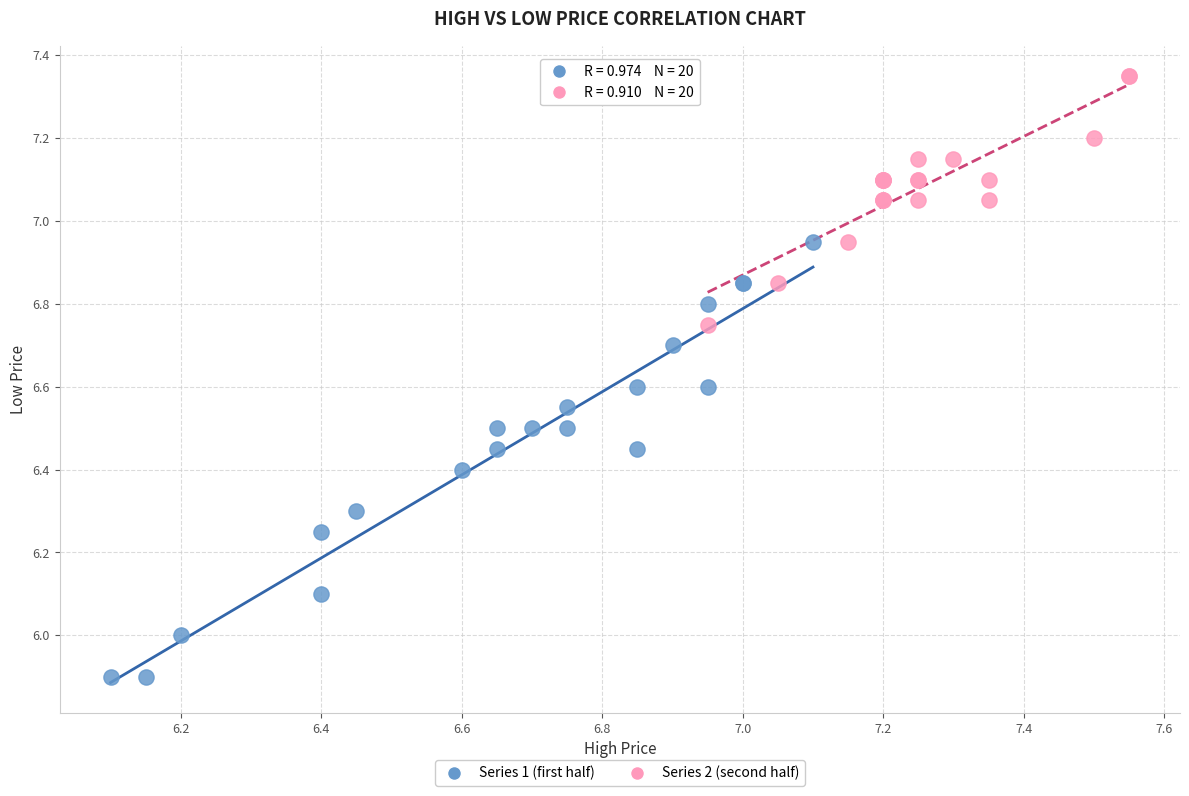

Which series contains the highest Y value?

Series 2 (second half)